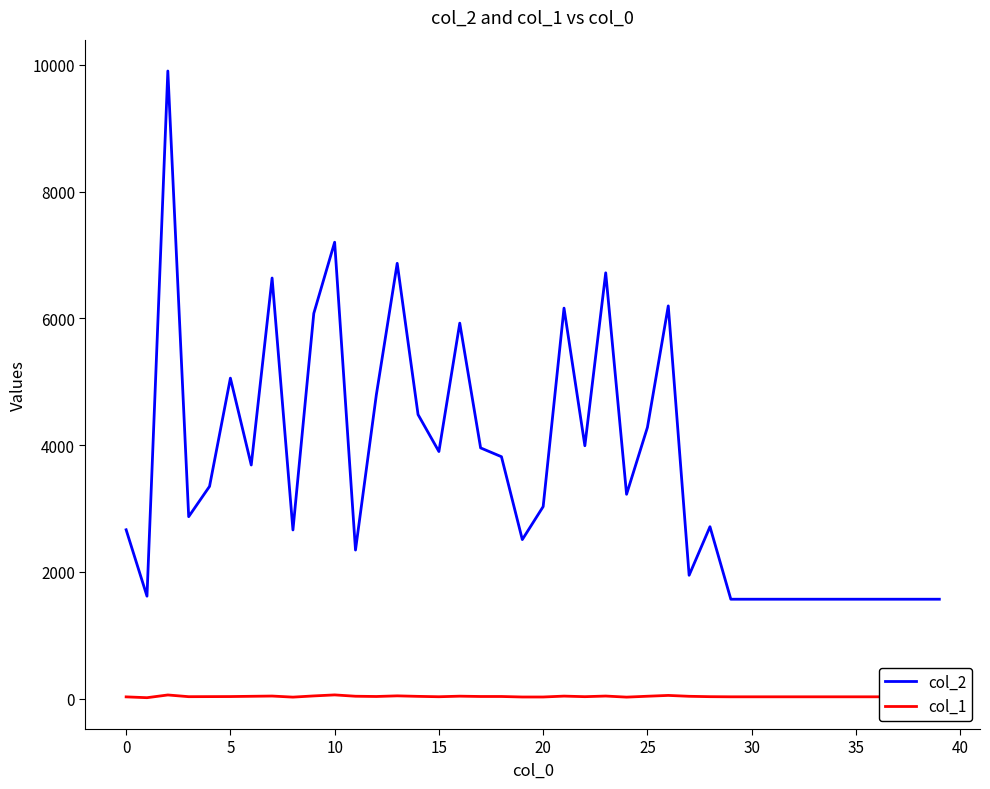

What is the maximum value shown in the chart?

9904